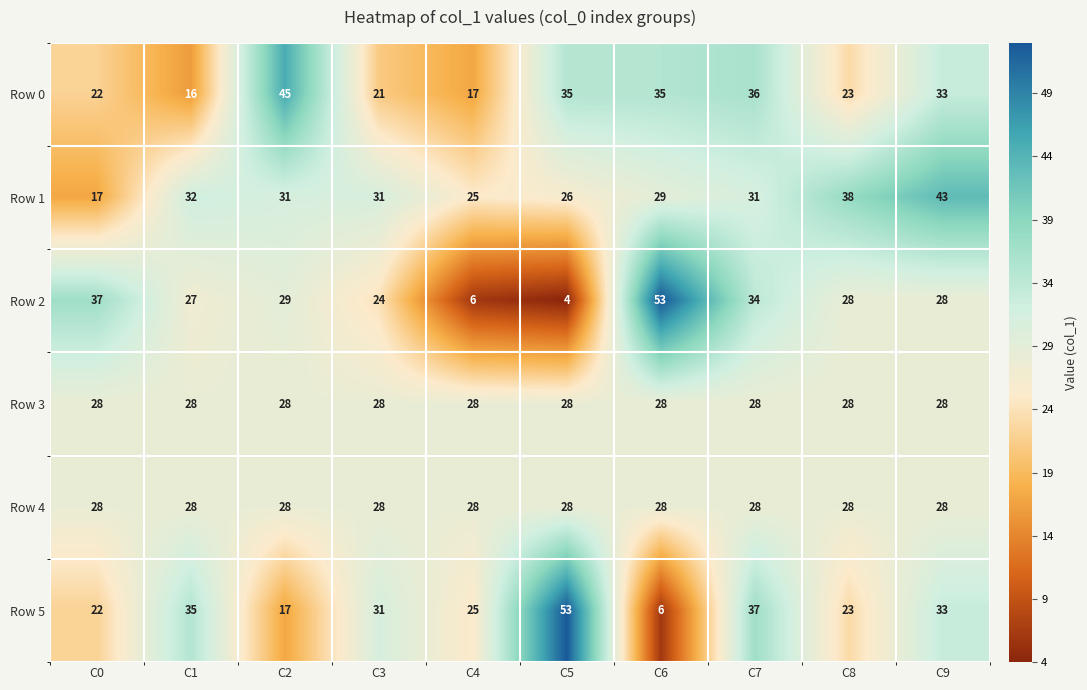

What is the maximum value shown in the chart?

53